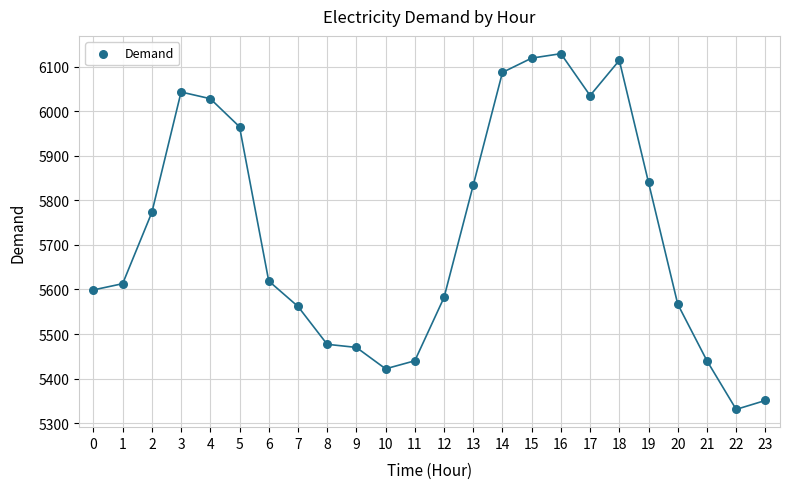

What Y value in the scatter plot is closest to 5730?

5773